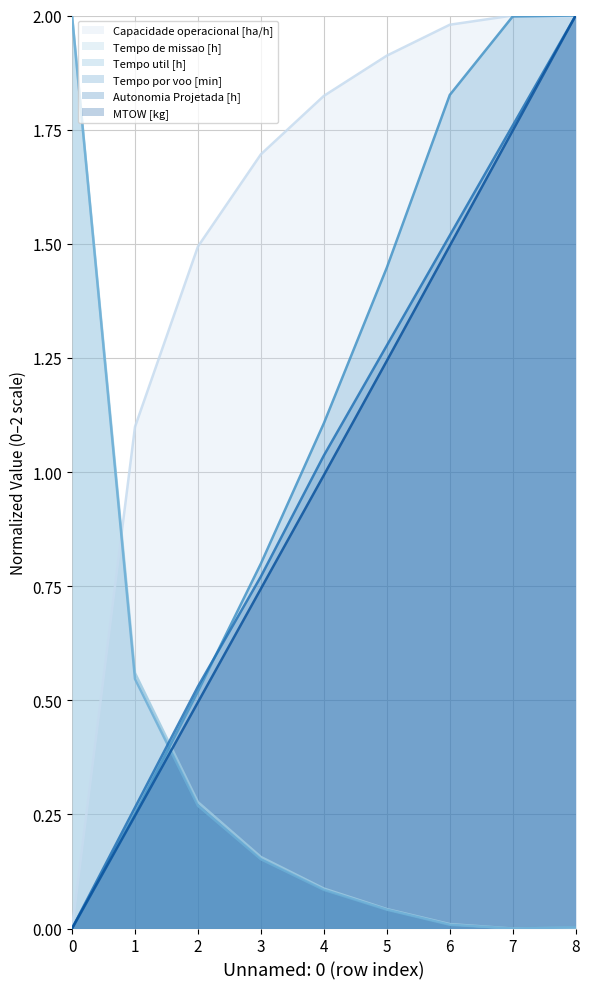

The value of MTOW [kg] at 7 is 1.7. True or false?

True